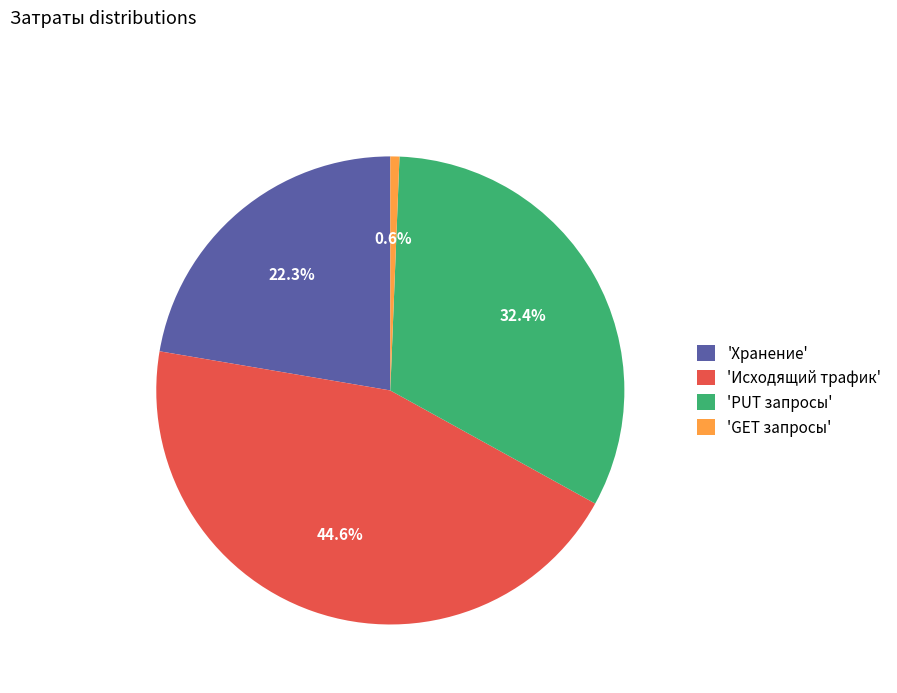

What portion of the pie excludes 'PUT запросы'?

67.6%